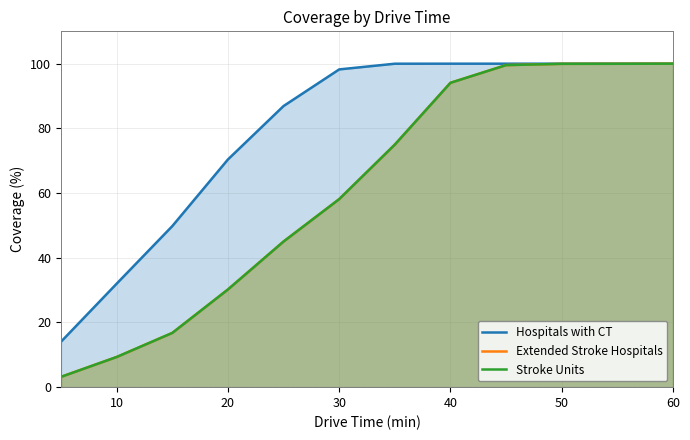

True or false: Hospitals with CT and Stroke Units cross at least once.

False